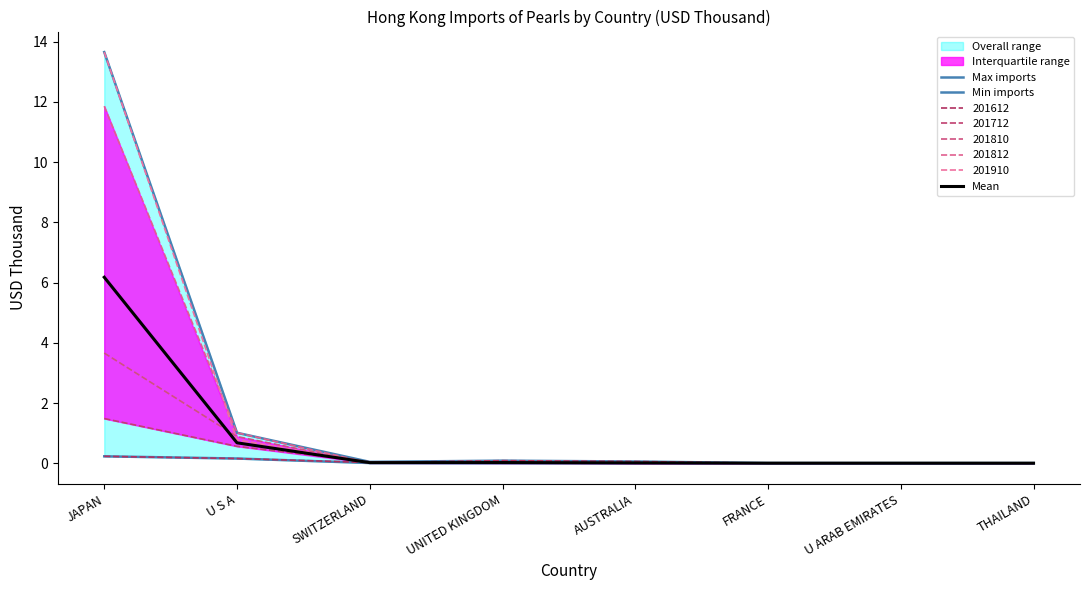

What is the sum of all Mean values?

6.9